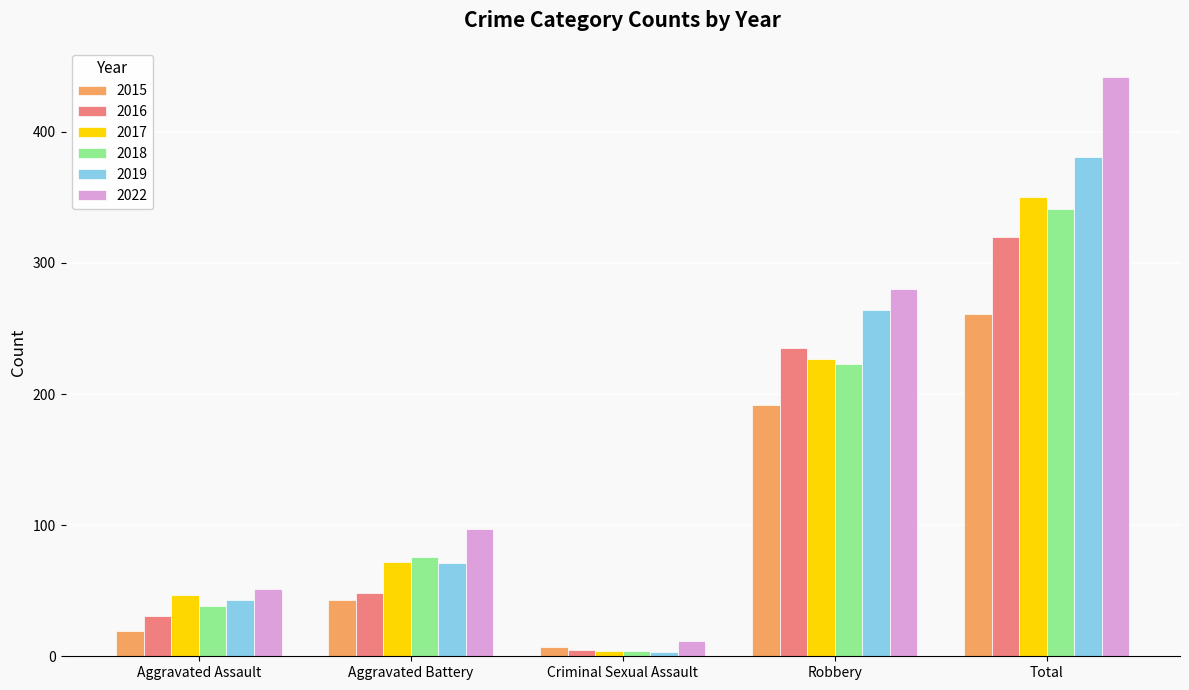

What is the spread (max minus min) of values at Aggravated Battery?

54